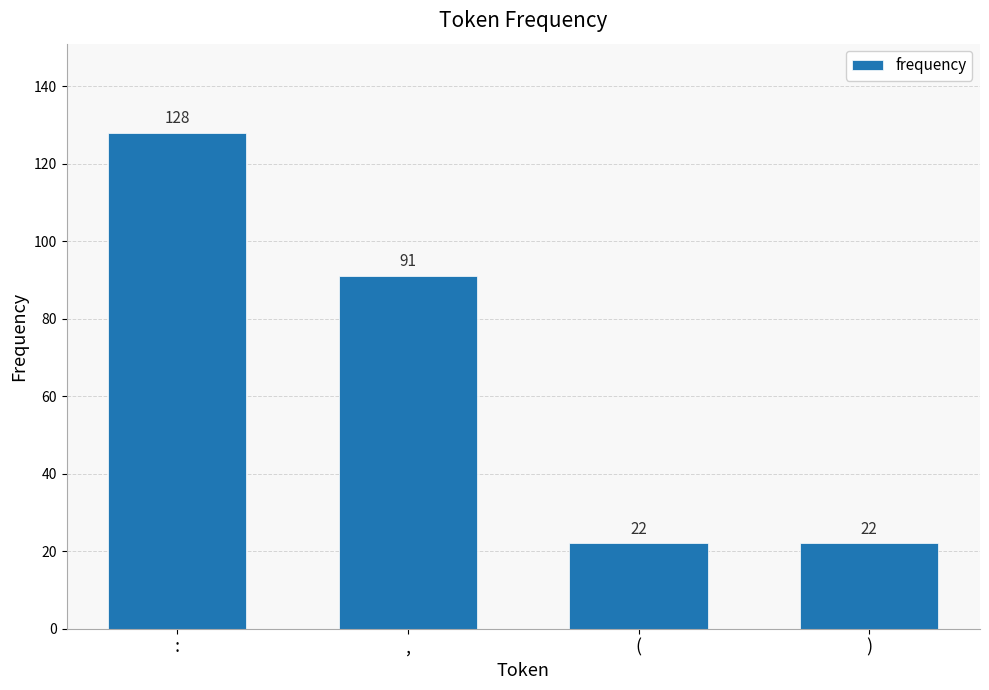

What is the label of the 3rd bar from the right?

,